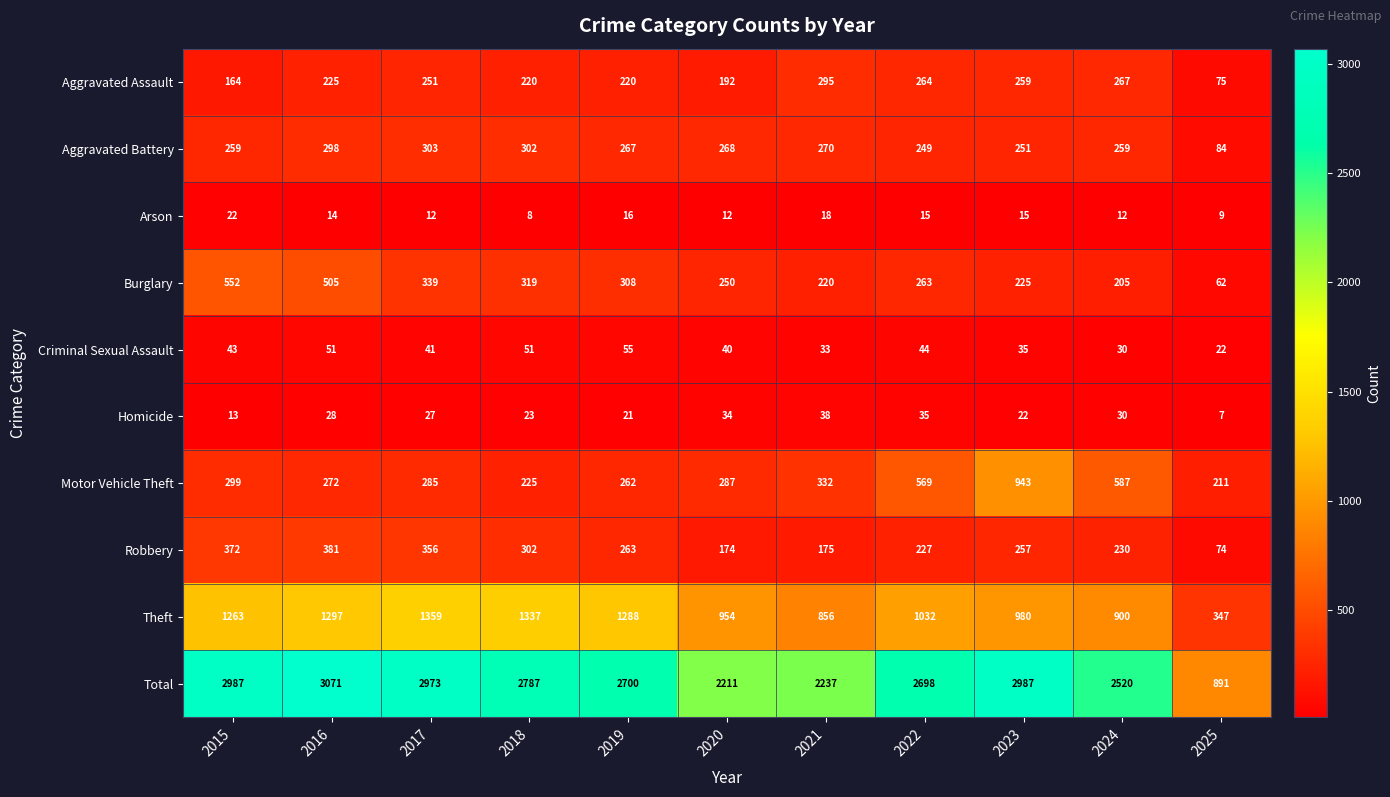

True or false: Motor Vehicle Theft has a value of 569 at 2022.

True